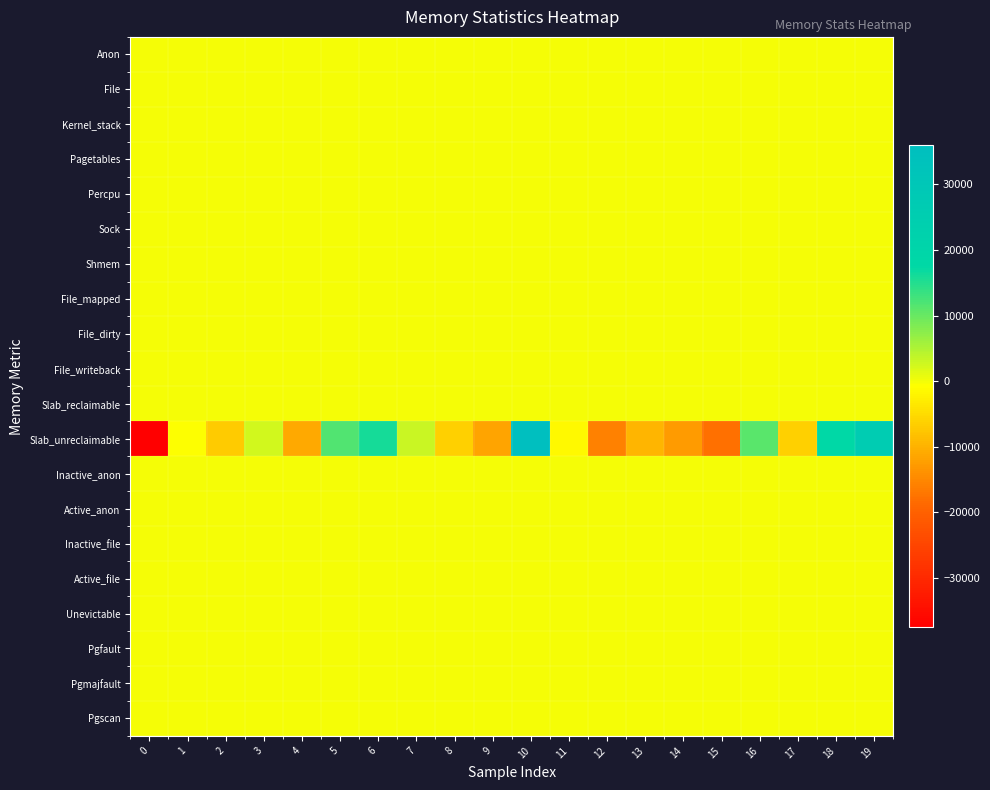

Reading left to right, what are all the values shown in this chart?

Anon: 0=0	1=0	2=0	3=0	4=0	5=0	6=0	7=0	8=0	9=0	10=0	11=0	12=0	13=0	14=0	15=0	16=0	17=0	18=0	19=0
File: 0=0	1=0	2=0	3=0	4=0	5=0	6=0	7=0	8=0	9=0	10=0	11=0	12=0	13=0	14=0	15=0	16=0	17=0	18=0	19=0
Kernel_stack: 0=0	1=0	2=0	3=0	4=0	5=0	6=0	7=0	8=0	9=0	10=0	11=0	12=0	13=0	14=0	15=0	16=0	17=0	18=0	19=0
Pagetables: 0=0	1=0	2=0	3=0	4=0	5=0	6=0	7=0	8=0	9=0	10=0	11=0	12=0	13=0	14=0	15=0	16=0	17=0	18=0	19=0
Percpu: 0=0	1=0	2=0	3=0	4=0	5=0	6=0	7=0	8=0	9=0	10=0	11=0	12=0	13=0	14=0	15=0	16=0	17=0	18=0	19=0
Sock: 0=0	1=0	2=0	3=0	4=0	5=0	6=0	7=0	8=0	9=0	10=0	11=0	12=0	13=0	14=0	15=0	16=0	17=0	18=0	19=0
Shmem: 0=0	1=0	2=0	3=0	4=0	5=0	6=0	7=0	8=0	9=0	10=0	11=0	12=0	13=0	14=0	15=0	16=0	17=0	18=0	19=0
File_mapped: 0=0	1=0	2=0	3=0	4=0	5=0	6=0	7=0	8=0	9=0	10=0	11=0	12=0	13=0	14=0	15=0	16=0	17=0	18=0	19=0
File_dirty: 0=0	1=0	2=0	3=0	4=0	5=0	6=0	7=0	8=0	9=0	10=0	11=0	12=0	13=0	14=0	15=0	16=0	17=0	18=0	19=0
File_writeback: 0=0	1=0	2=0	3=0	4=0	5=0	6=0	7=0	8=0	9=0	10=0	11=0	12=0	13=0	14=0	15=0	16=0	17=0	18=0	19=0
Slab_reclaimable: 0=0	1=0	2=0	3=0	4=0	5=0	6=0	7=0	8=0	9=0	10=0	11=0	12=0	13=0	14=0	15=0	16=0	17=0	18=0	19=0
Slab_unreclaimable: 0=-37488	1=-528	2=-6864	3=2640	4=-11088	5=11616	6=15840	7=3168	8=-6336	9=-11616	10=35904	11=-1584	12=-15840	13=-9504	14=-12672	15=-17952	16=11088	17=-6336	18=17952	19=26400
Inactive_anon: 0=0	1=0	2=0	3=0	4=0	5=0	6=0	7=0	8=0	9=0	10=0	11=0	12=0	13=0	14=0	15=0	16=0	17=0	18=0	19=0
Active_anon: 0=0	1=0	2=0	3=0	4=0	5=0	6=0	7=0	8=0	9=0	10=0	11=0	12=0	13=0	14=0	15=0	16=0	17=0	18=0	19=0
Inactive_file: 0=0	1=0	2=0	3=0	4=0	5=0	6=0	7=0	8=0	9=0	10=0	11=0	12=0	13=0	14=0	15=0	16=0	17=0	18=0	19=0
Active_file: 0=0	1=0	2=0	3=0	4=0	5=0	6=0	7=0	8=0	9=0	10=0	11=0	12=0	13=0	14=0	15=0	16=0	17=0	18=0	19=0
Unevictable: 0=0	1=0	2=0	3=0	4=0	5=0	6=0	7=0	8=0	9=0	10=0	11=0	12=0	13=0	14=0	15=0	16=0	17=0	18=0	19=0
Pgfault: 0=0	1=0	2=0	3=0	4=0	5=0	6=0	7=0	8=0	9=0	10=0	11=0	12=0	13=0	14=0	15=0	16=0	17=0	18=0	19=0
Pgmajfault: 0=0	1=0	2=0	3=0	4=0	5=0	6=0	7=0	8=0	9=0	10=0	11=0	12=0	13=0	14=0	15=0	16=0	17=0	18=0	19=0
Pgscan: 0=0	1=0	2=0	3=0	4=0	5=0	6=0	7=0	8=0	9=0	10=0	11=0	12=0	13=0	14=0	15=0	16=0	17=0	18=0	19=0